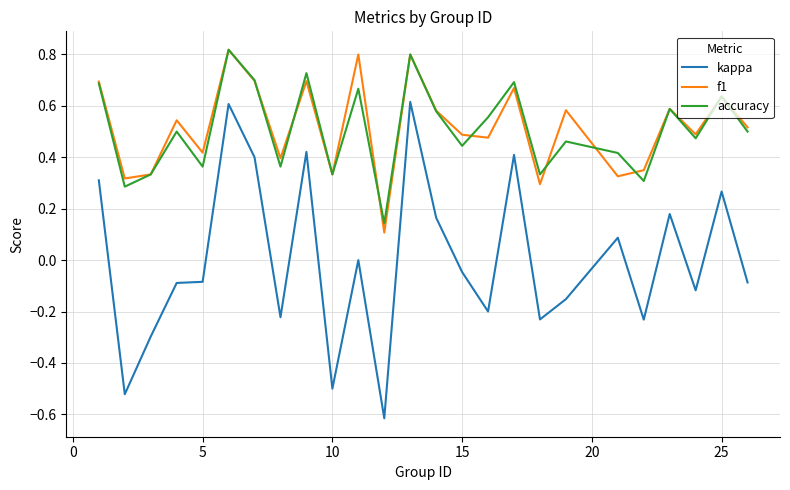

What is the smallest value displayed?

-0.6